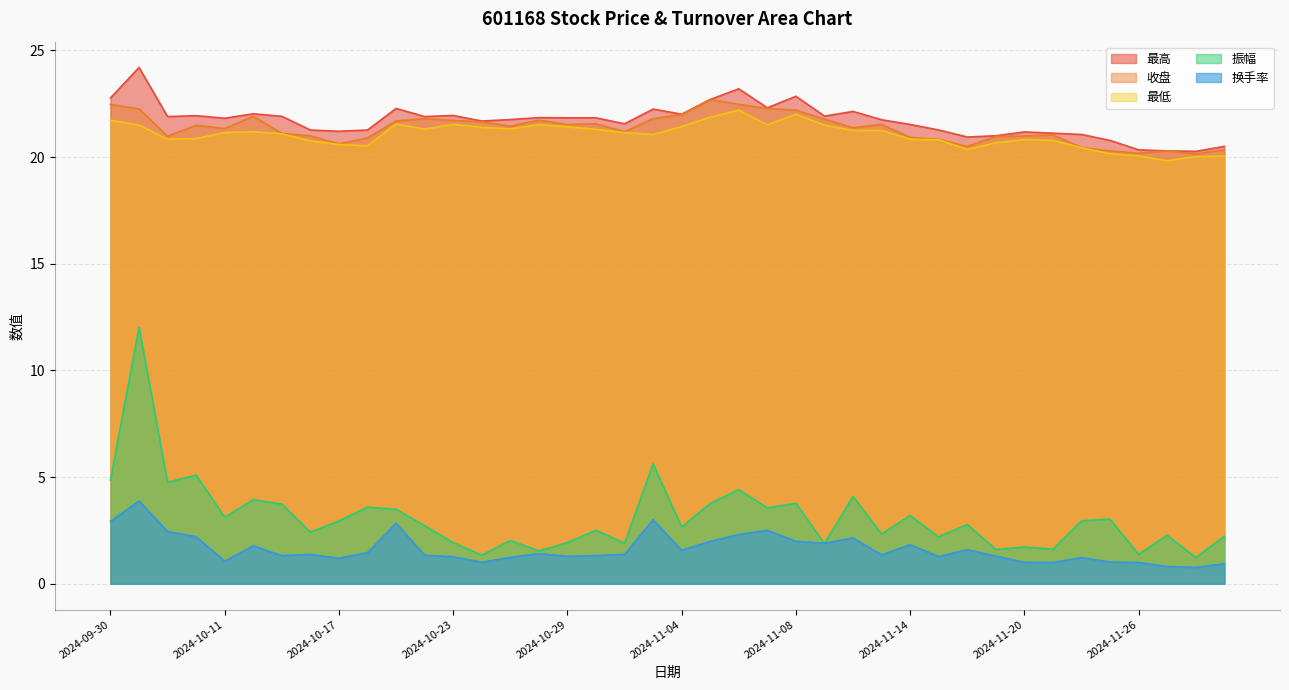

Reading left to right, what are all the values shown in this chart?

最高: 22.8	24.2	21.9	21.9	21.8	22.0	21.9	21.3	21.2	21.3	22.3	21.9	21.9	21.7	21.8	21.9	21.8	21.8	21.6	22.2	22.0	22.7	23.2	22.3	22.9	21.9	22.1	21.8	21.5	21.3	20.9	21.0	21.2	21.1	21.1	20.8	20.3	20.3	20.3	20.5
收盘: 22.5	22.3	21.0	21.5	21.3	21.9	21.1	21.0	20.6	20.9	21.7	21.8	21.7	21.6	21.4	21.7	21.5	21.6	21.2	21.8	22.0	22.7	22.5	22.3	22.2	21.8	21.4	21.5	20.9	20.8	20.5	21.0	21.0	21.0	20.4	20.3	20.2	20.3	20.1	20.3
最低: 21.7	21.5	20.8	20.9	21.1	21.2	21.1	20.8	20.6	20.5	21.6	21.3	21.5	21.4	21.3	21.5	21.4	21.3	21.1	21.1	21.4	21.9	22.2	21.5	22.0	21.5	21.2	21.2	20.8	20.8	20.4	20.7	20.8	20.8	20.4	20.2	20.1	19.8	20.0	20.1
振幅: 4.9	12.0	4.8	5.1	3.1	3.9	3.7	2.4	3.0	3.6	3.5	2.7	1.9	1.3	2.0	1.5	1.9	2.5	1.9	5.6	2.7	3.8	4.4	3.6	3.8	1.9	4.1	2.3	3.2	2.2	2.8	1.6	1.7	1.6	3.0	3.0	1.4	2.3	1.2	2.2
换手率: 2.9	3.9	2.5	2.2	1.1	1.8	1.3	1.4	1.2	1.5	2.8	1.3	1.3	1.0	1.2	1.4	1.3	1.3	1.4	3.0	1.6	2.0	2.3	2.5	2.0	1.9	2.1	1.4	1.8	1.3	1.6	1.3	1.0	1.0	1.2	1.0	1.0	0.8	0.8	0.9